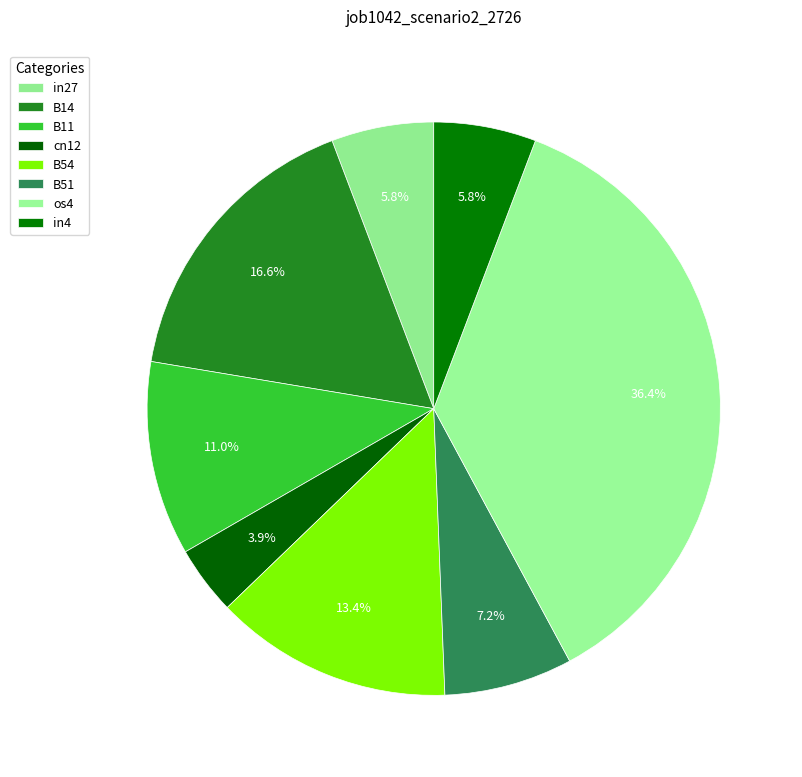

The B11 slice represents 2% of the pie. True or false?

False